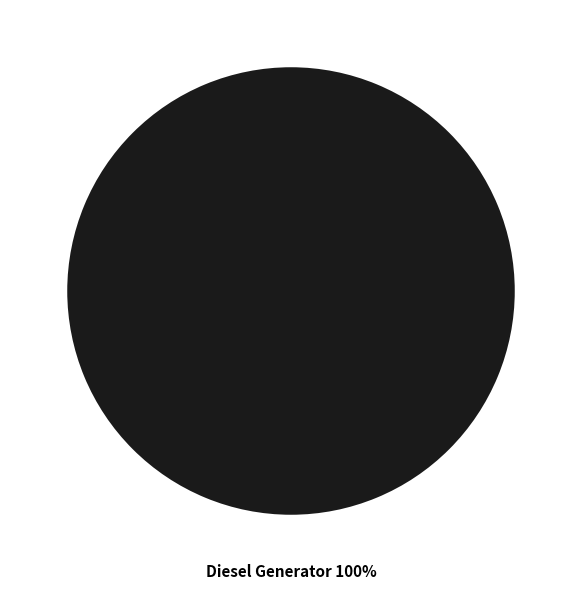

Rank the categories by value from lowest to highest.

Diesel Generator